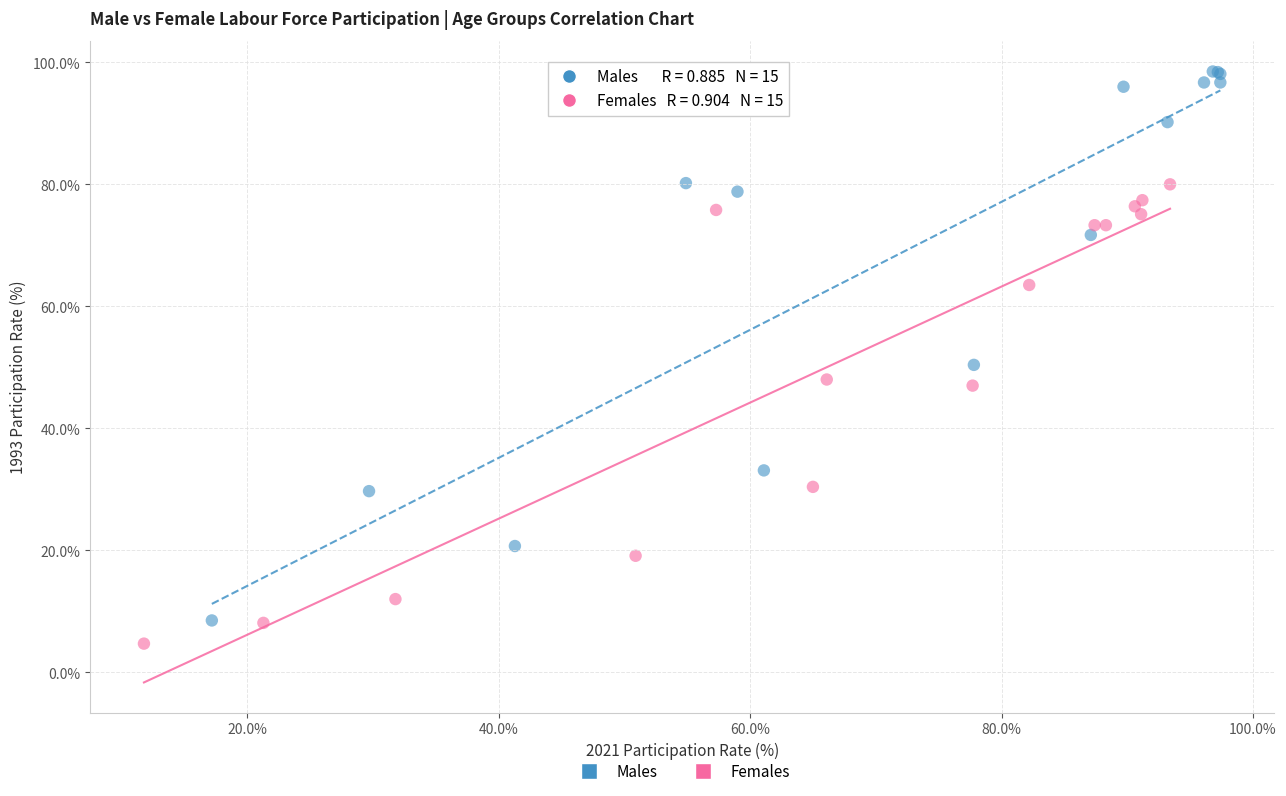

What are all the series names shown in the legend?

Males, Females